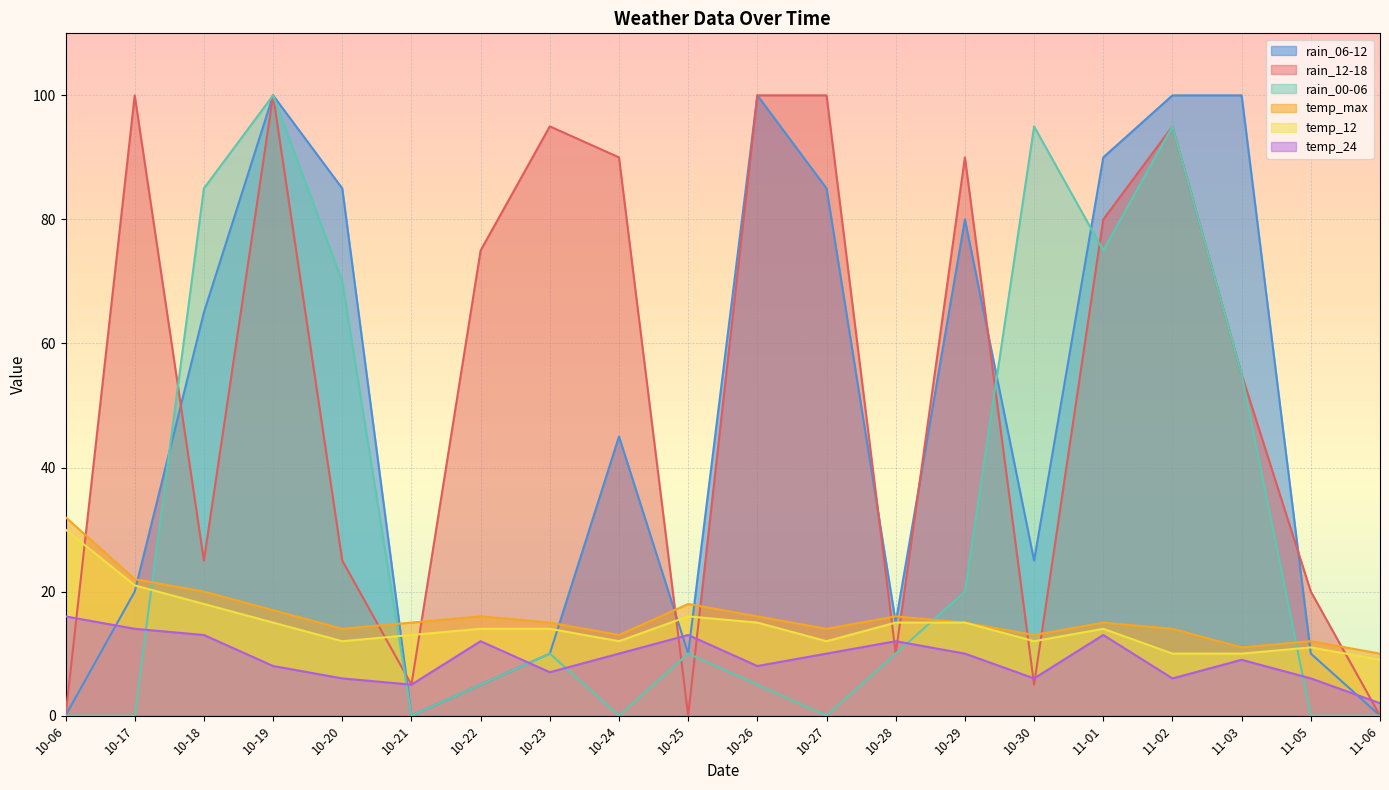

What is the difference between the highest and lowest values at 10-20?

79